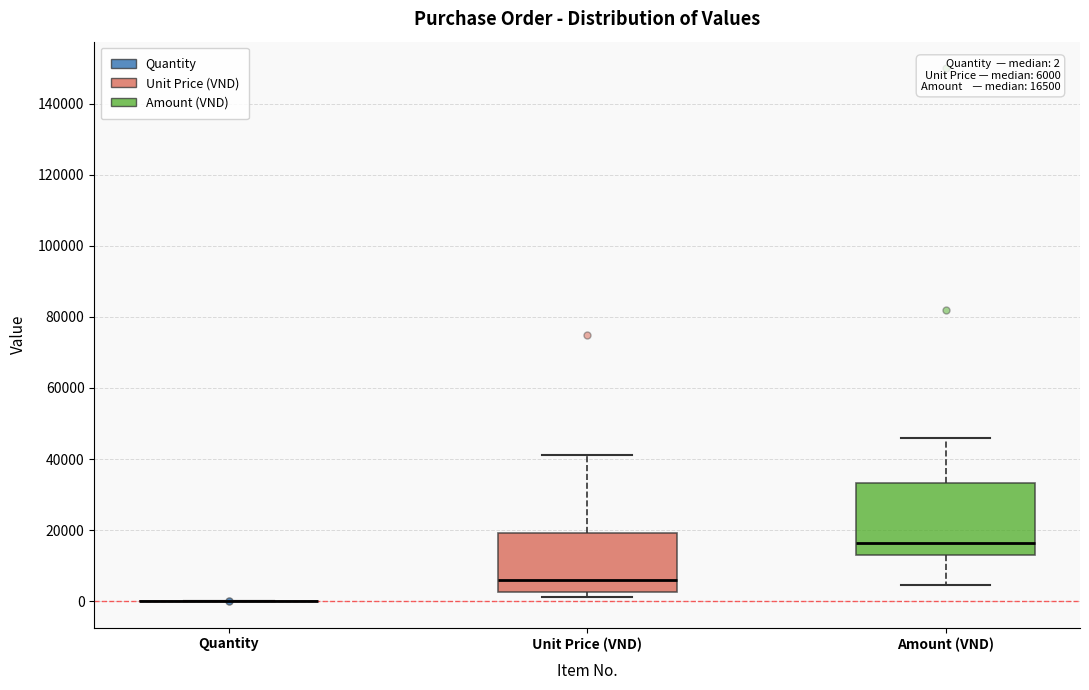

Which box is the tallest, from its lower edge to its upper edge?

Amount (VND)